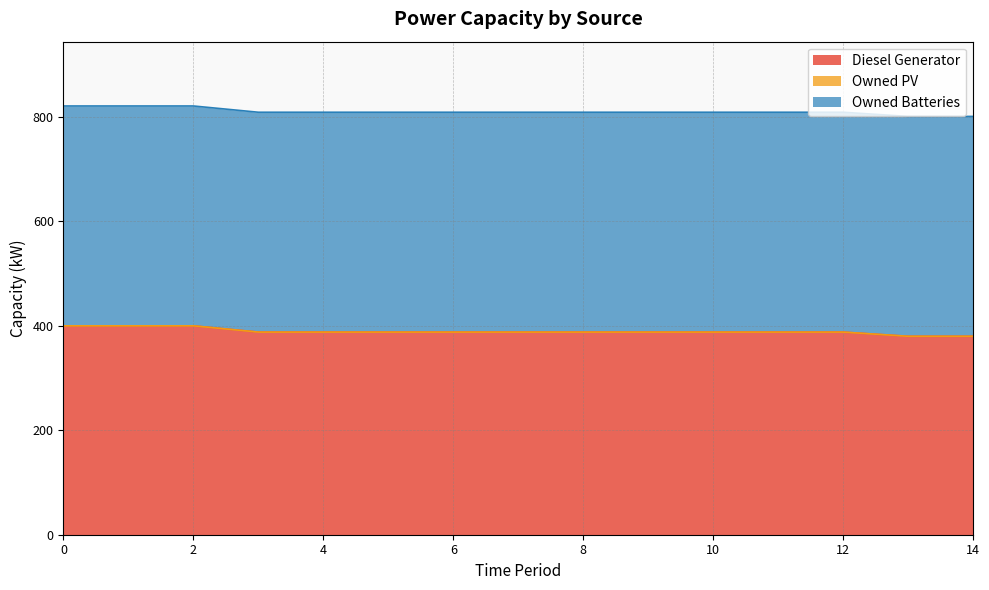

What is the value of the Diesel Generator point at the 12th from the left?

388